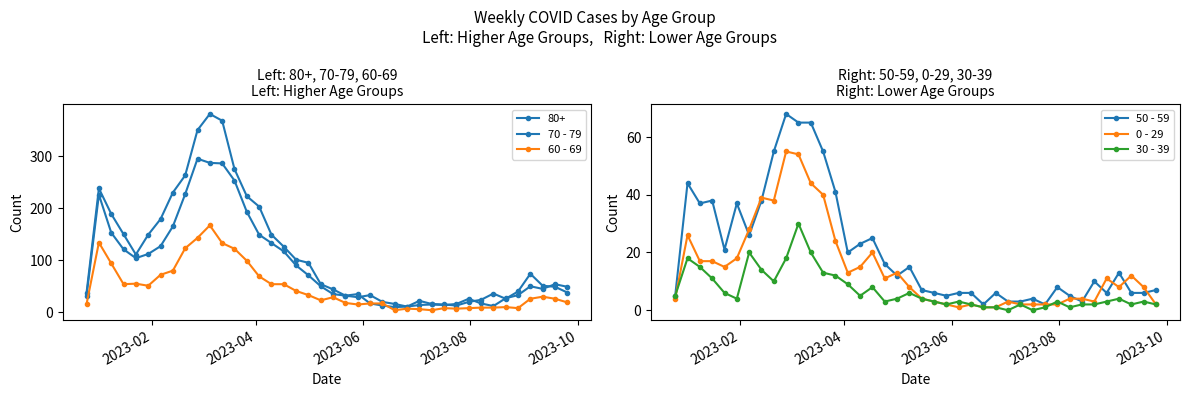

What is the difference between the maximum and minimum values in the 70 - 79 series?

285